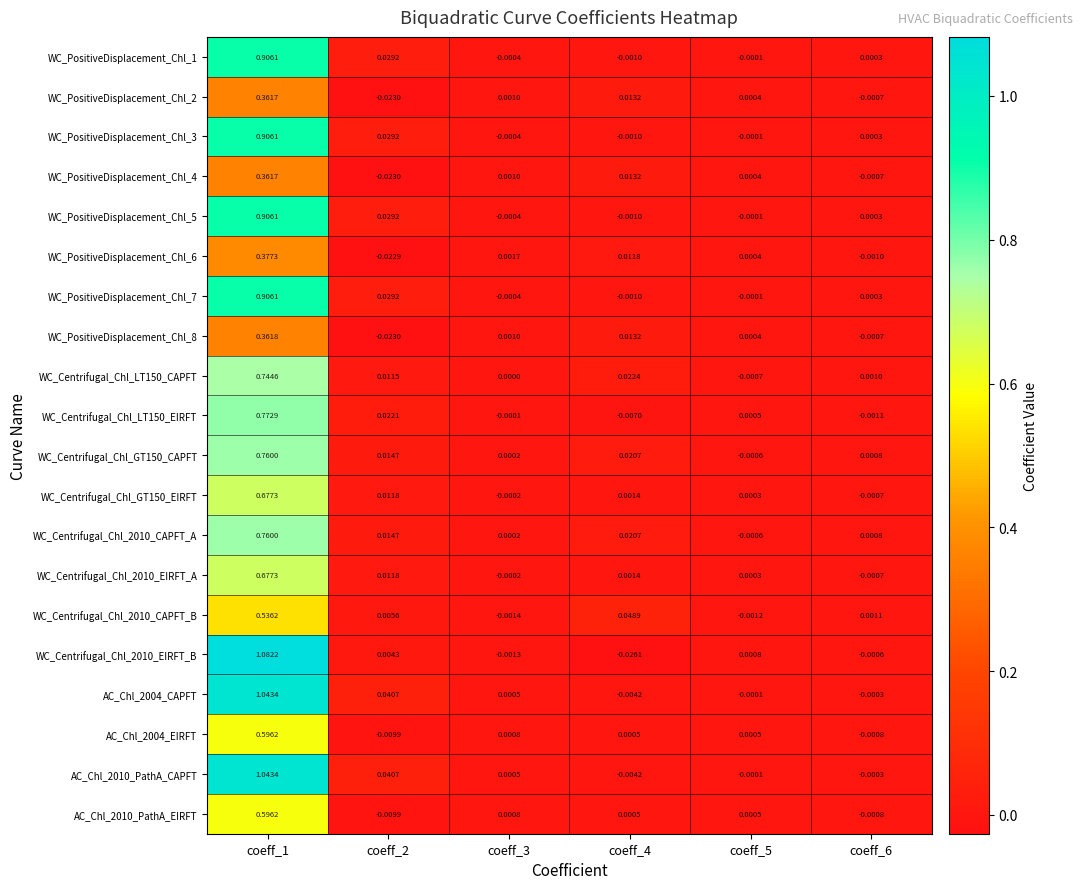

Is the value of WC_PositiveDisplacement_Chl_2 at coeff_3 greater than the value of WC_Centrifugal_Chl_2010_CAPFT_B at coeff_3?

Yes